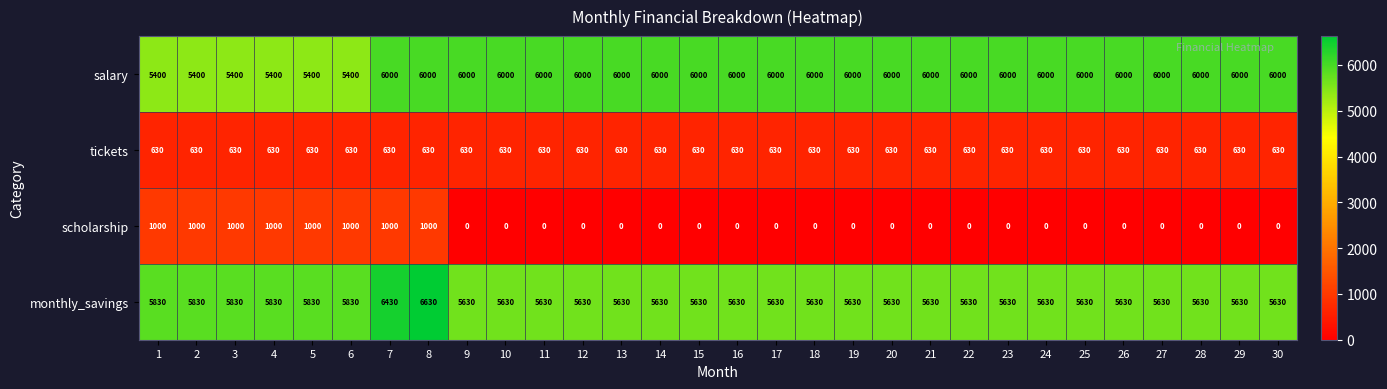

What is the total value across all series at 6?

12860